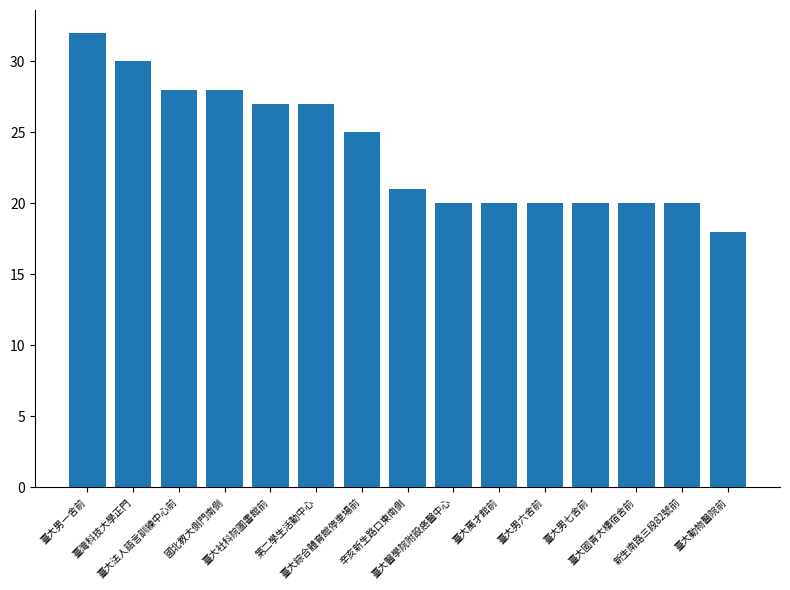

What is the change in value from 臺灣科技大學正門 to 第二學生活動中心?

-3